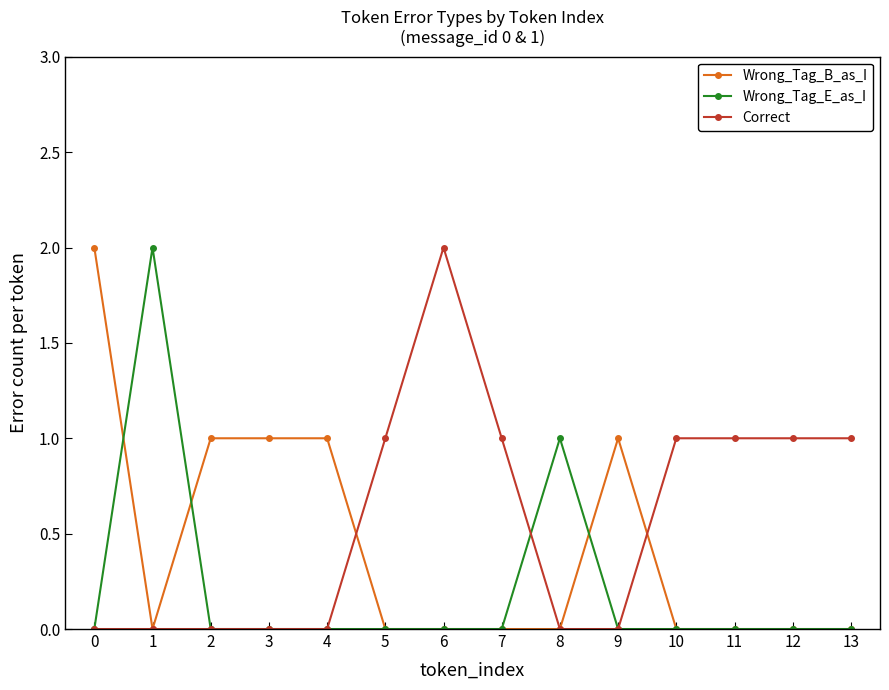

Rank the series by their average value, from lowest to highest.

Wrong_Tag_E_as_I, Wrong_Tag_B_as_I, Correct